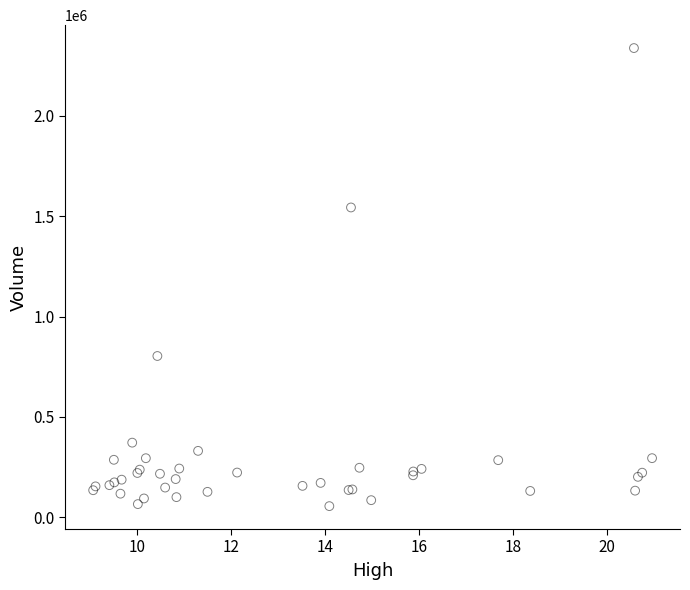

What Y value in the scatter plot is closest to 1196500?

1543500